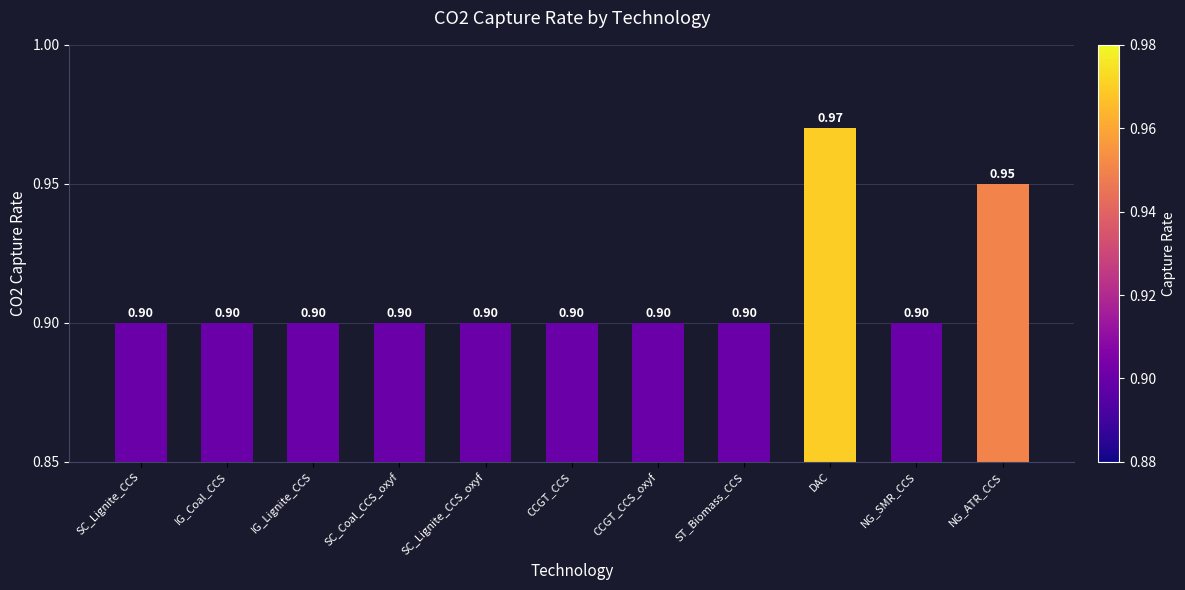

What is the minimum value shown in the chart?

0.9